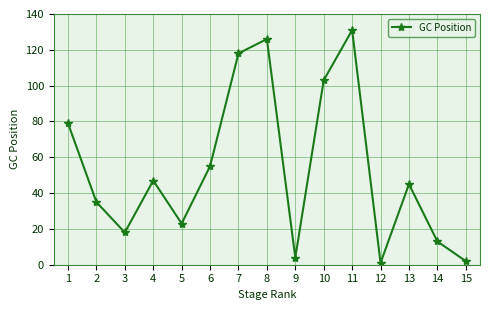

What value does the data have at 2, to the nearest 10?

40